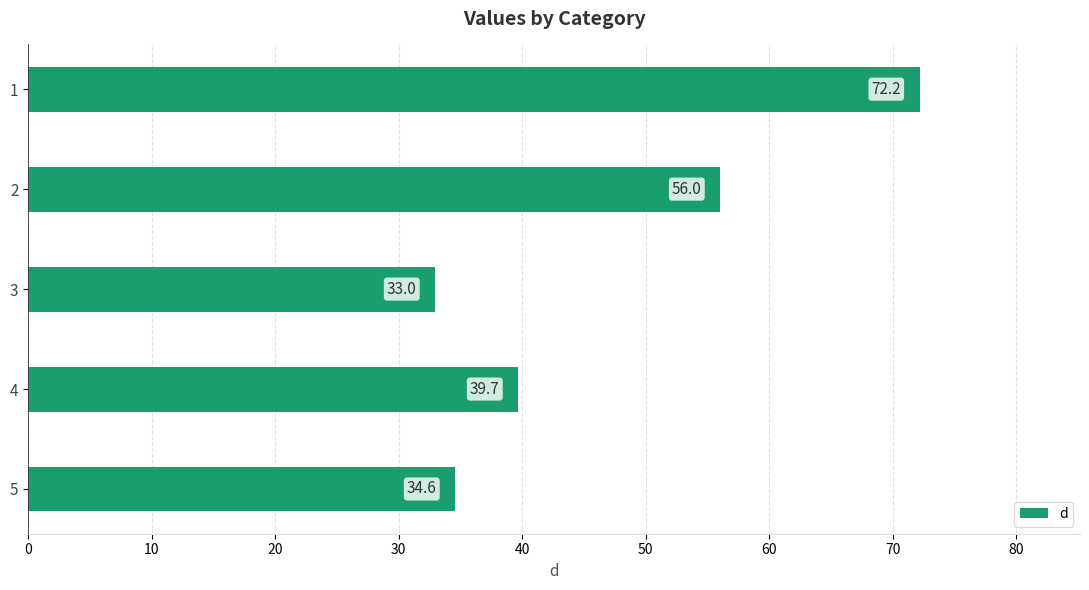

Reading top to bottom, transcribe all the data shown in this chart.

1=72.2	2=56.0	3=33.0	4=39.7	5=34.6